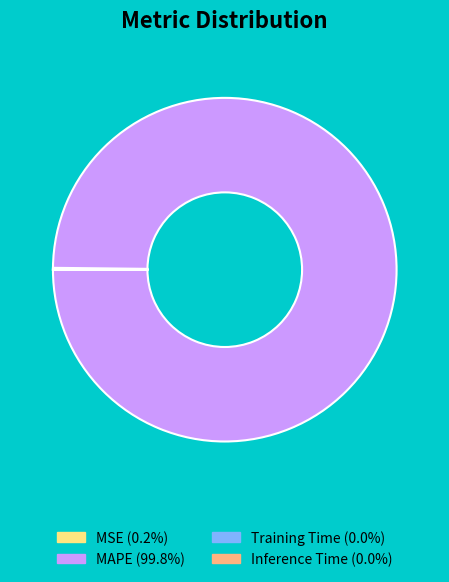

What is the largest slice in the pie chart?

MAPE